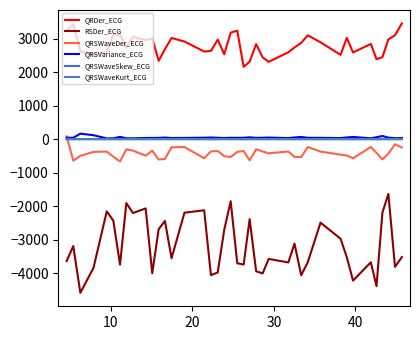

True or false: QRSWaveSkew_ECG has more than 1 points higher than both neighbors.

True